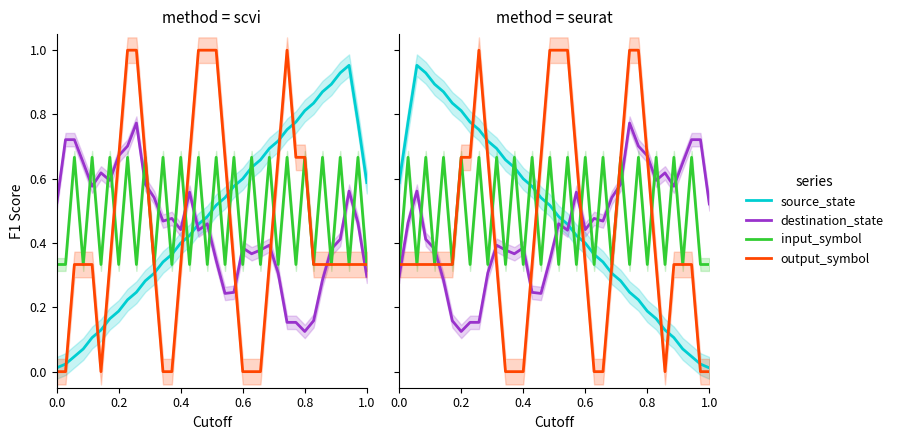

Is the value of input_symbol at 27 greater than the value of destination_state at 21?

Yes